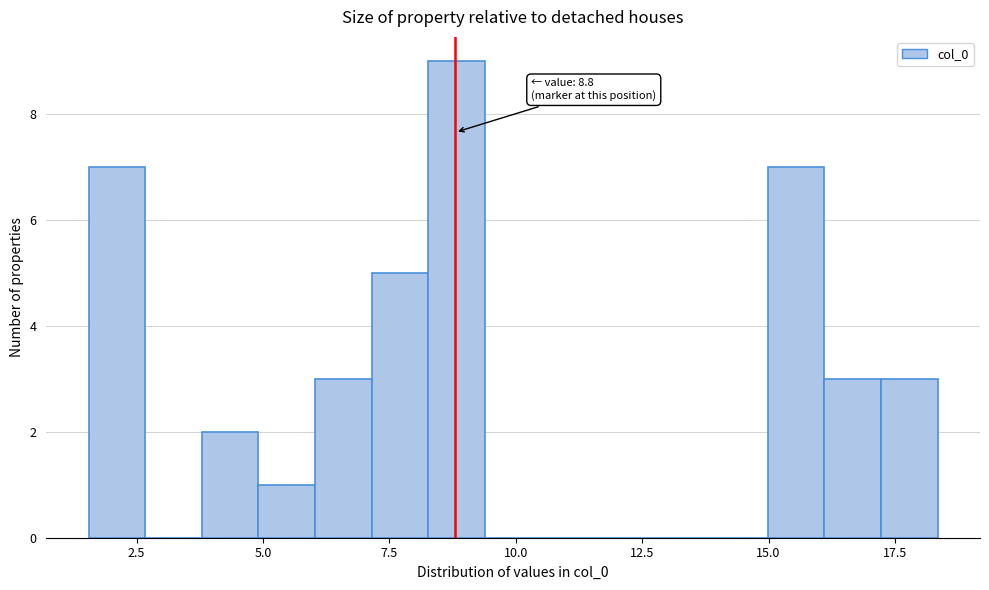

Read against the x-axis, roughly where is the centre of the tallest bar?

9.0